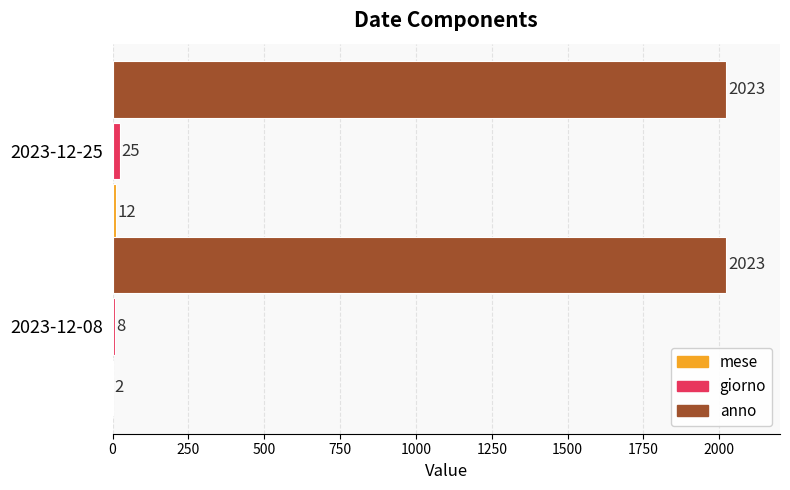

Which series changed the most between 2023-12-08 and 2023-12-25?

giorno